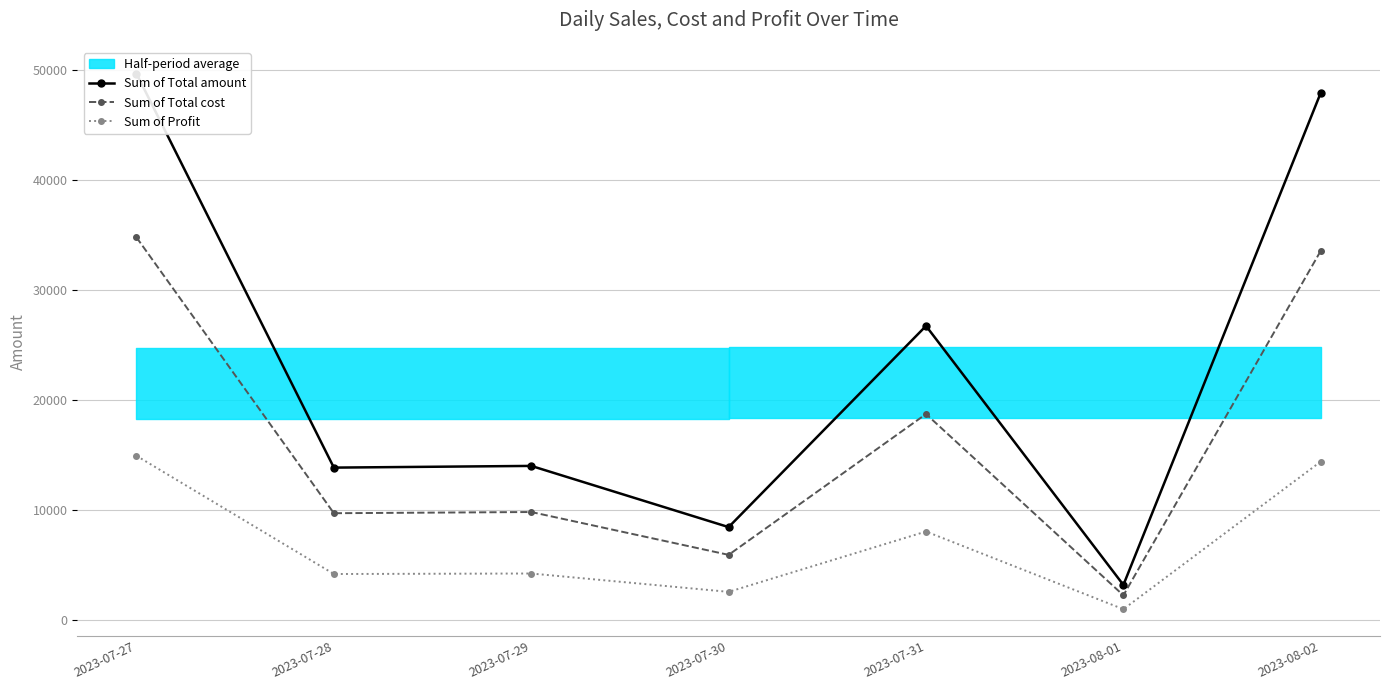

Rank the categories by Sum of Total cost value from lowest to highest.

2023-08-01, 2023-07-30, 2023-07-28, 2023-07-29, 2023-07-31, 2023-08-02, 2023-07-27